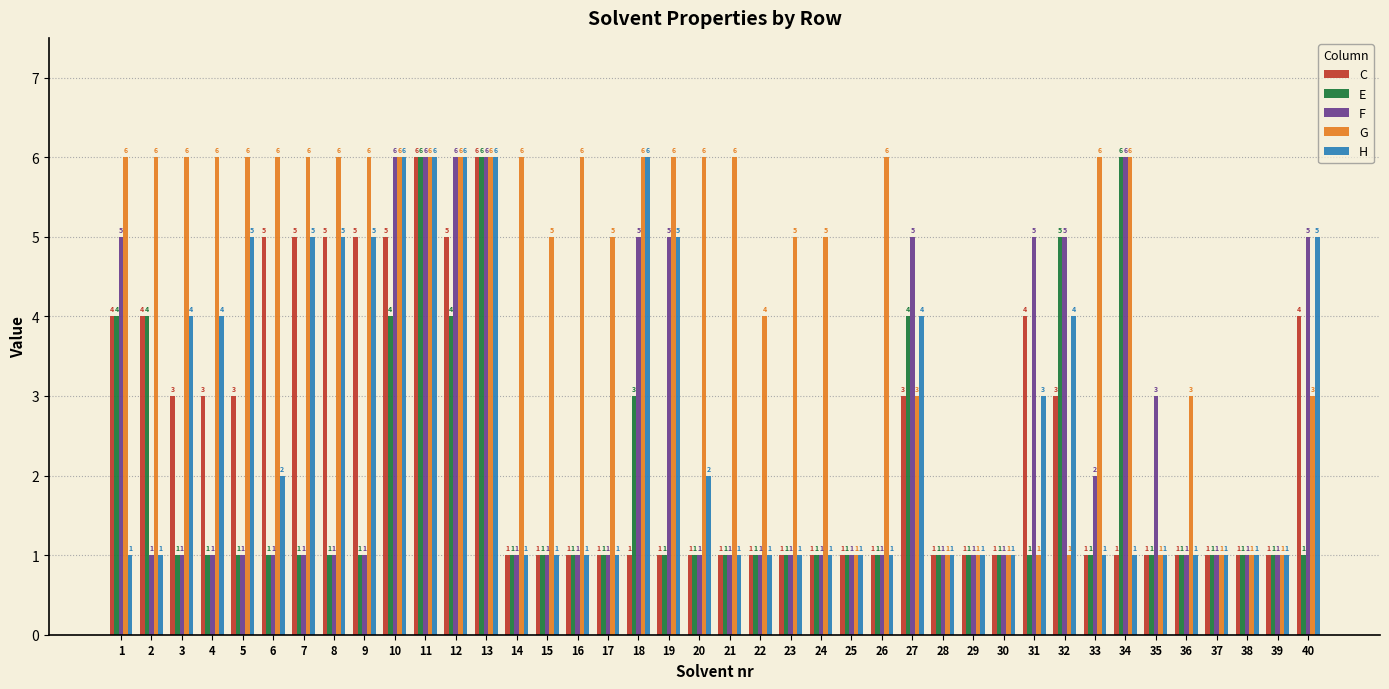

What is the sum of all F values?

96